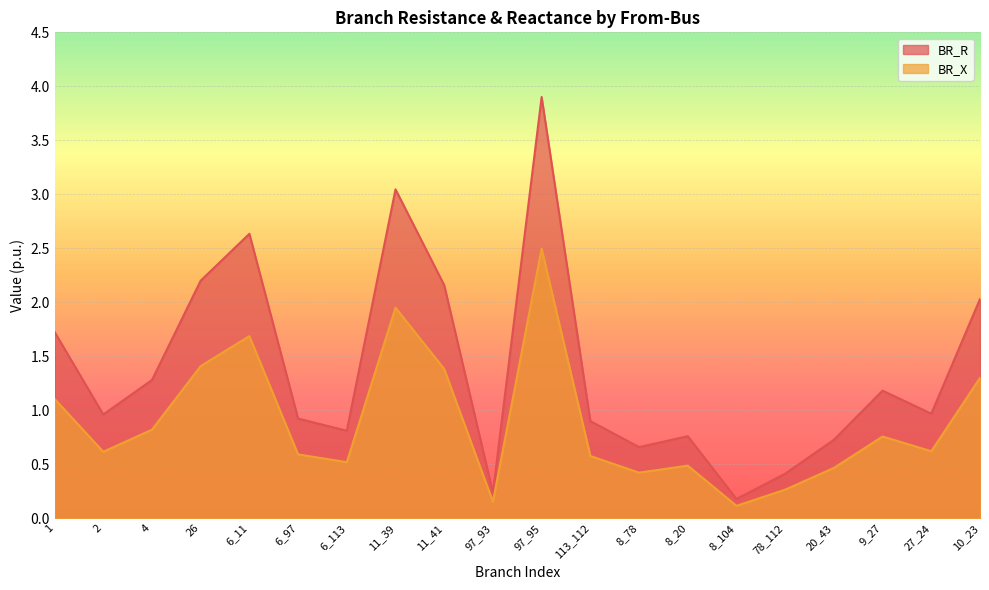

At which category does BR_X reach its first local valley?

2